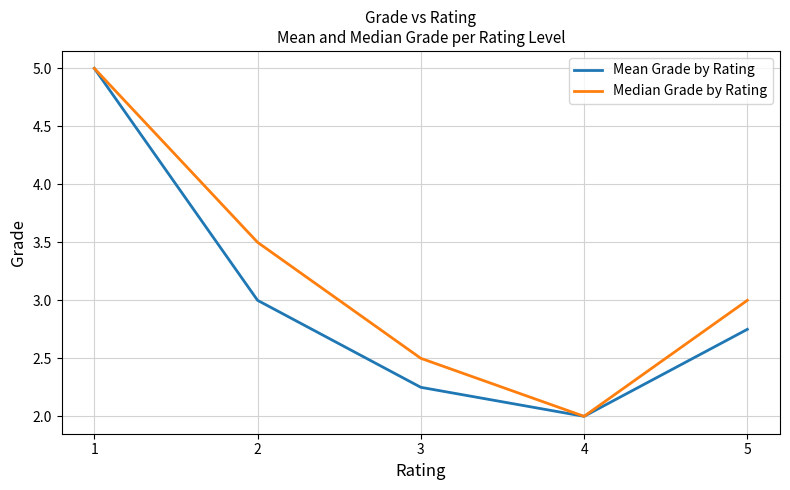

How many distinct data groups are displayed?

2